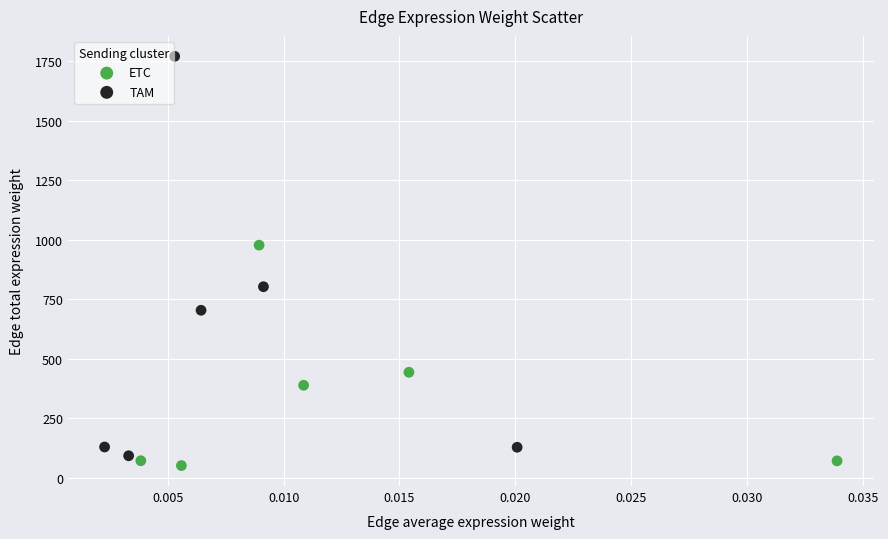

Which series has the widest spread of Y values?

TAM